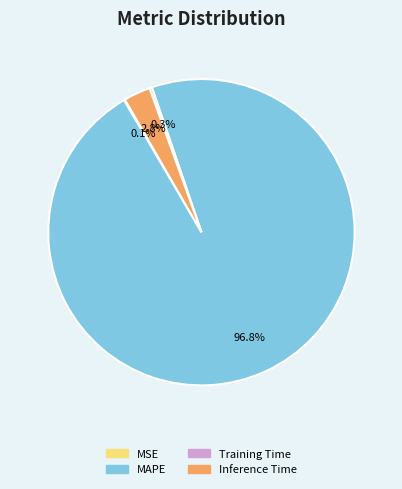

How much of the chart is everything except MAPE?

3.2%